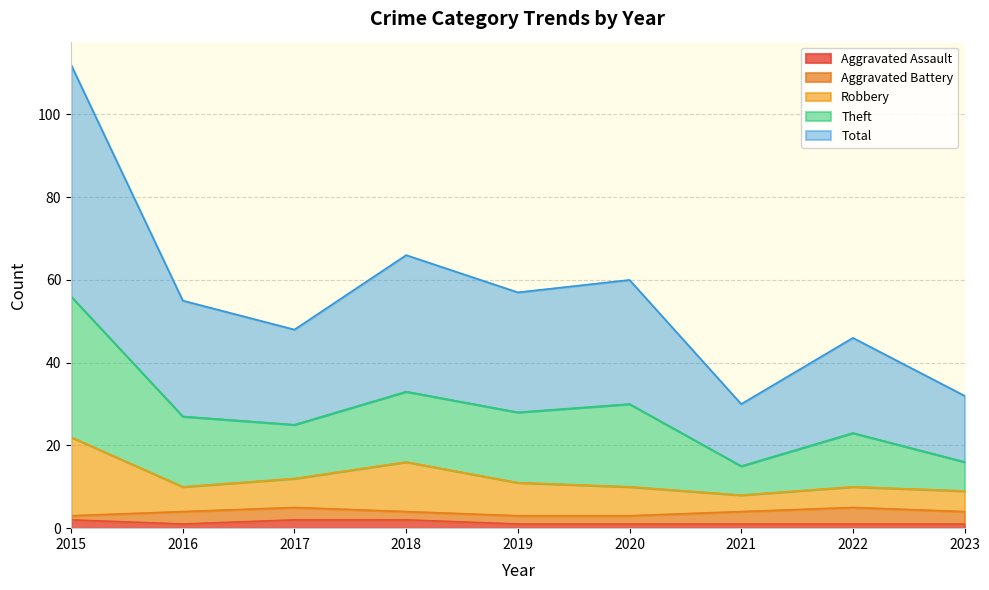

What is the difference between the second highest and second lowest values in the Aggravated Assault series?

1